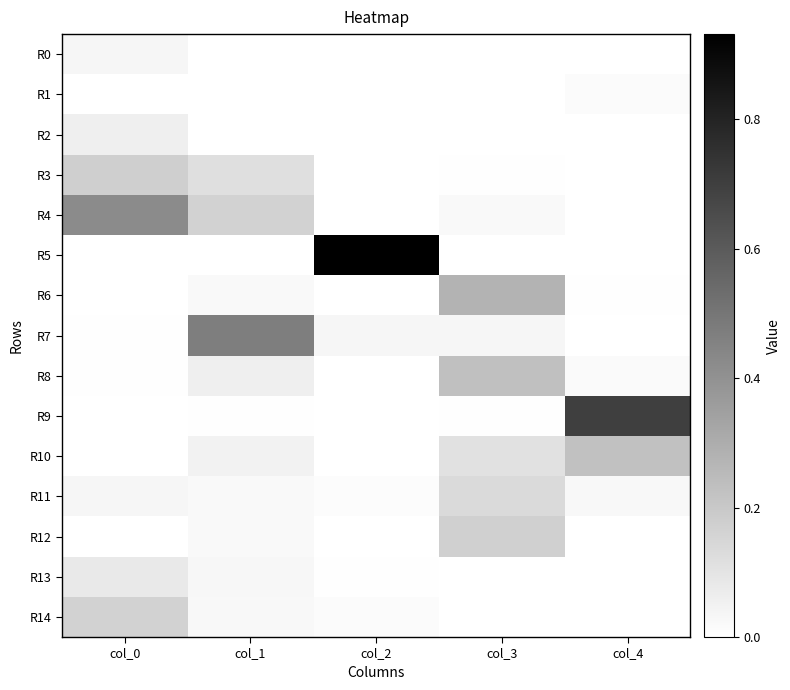

Reading left to right, transcribe all the data shown in this chart.

R0: col_0=0.0	col_1=0.0	col_2=0.0	col_3=0.0	col_4=0.0
R1: col_0=0.0	col_1=0.0	col_2=0.0	col_3=0.0	col_4=0.0
R2: col_0=0.1	col_1=0.0	col_2=0.0	col_3=0.0	col_4=0.0
R3: col_0=0.2	col_1=0.1	col_2=0.0	col_3=0.0	col_4=0.0
R4: col_0=0.4	col_1=0.2	col_2=0.0	col_3=0.0	col_4=0.0
R5: col_0=0.0	col_1=0.0	col_2=0.9	col_3=0.0	col_4=0.0
R6: col_0=0.0	col_1=0.0	col_2=0.0	col_3=0.3	col_4=0.0
R7: col_0=0.0	col_1=0.5	col_2=0.0	col_3=0.0	col_4=0.0
R8: col_0=0.0	col_1=0.1	col_2=0.0	col_3=0.2	col_4=0.0
R9: col_0=0.0	col_1=0.0	col_2=0.0	col_3=0.0	col_4=0.7
R10: col_0=0.0	col_1=0.0	col_2=0.0	col_3=0.1	col_4=0.2
R11: col_0=0.0	col_1=0.0	col_2=0.0	col_3=0.1	col_4=0.0
R12: col_0=0.0	col_1=0.0	col_2=0.0	col_3=0.2	col_4=0.0
R13: col_0=0.1	col_1=0.0	col_2=0.0	col_3=0.0	col_4=0.0
R14: col_0=0.2	col_1=0.0	col_2=0.0	col_3=0.0	col_4=0.0